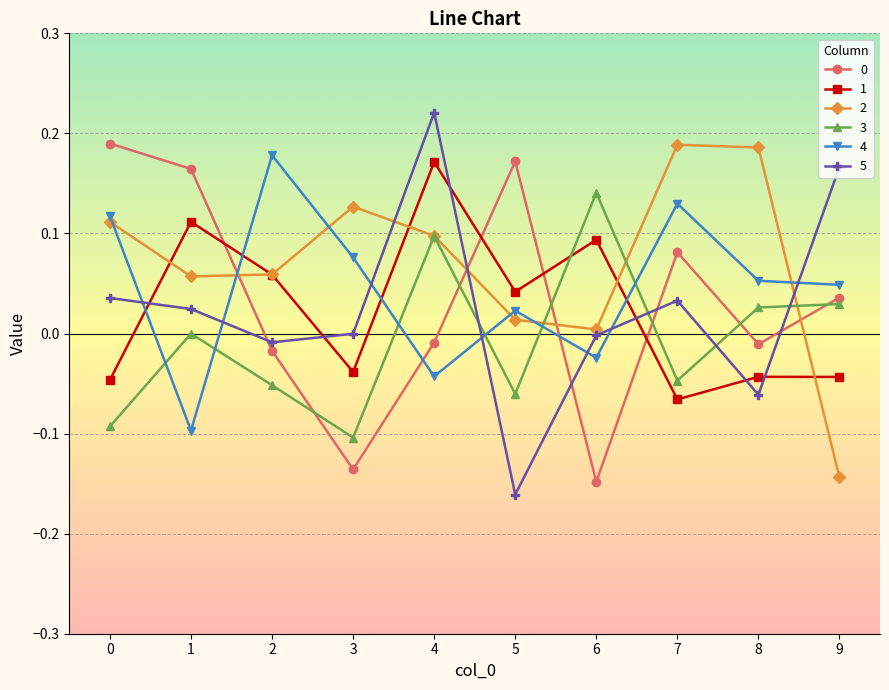

At which category is the sum across all series the highest?

4